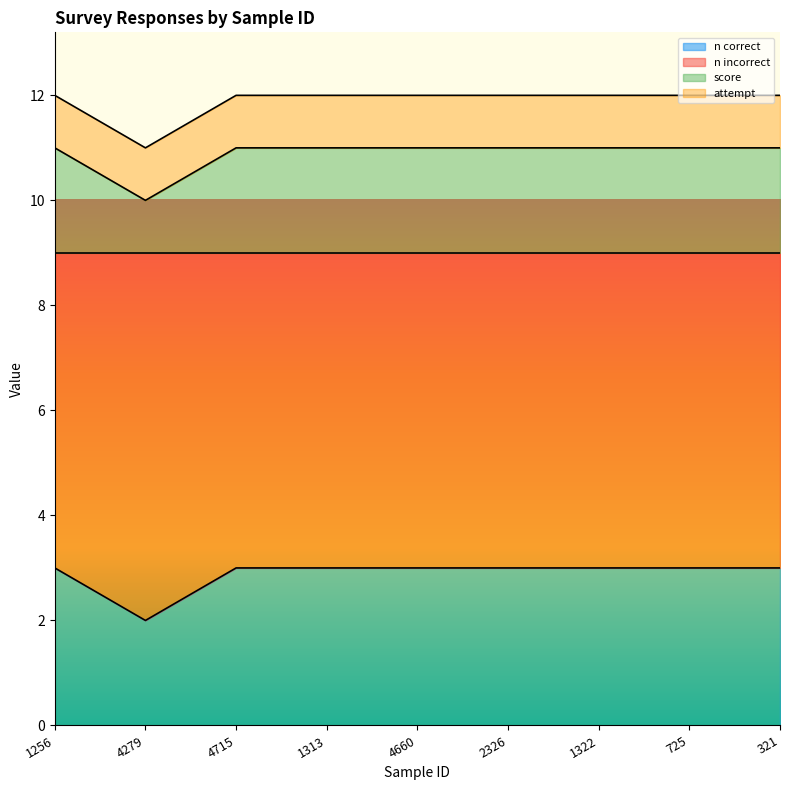

What is the sum of all n incorrect values?

98